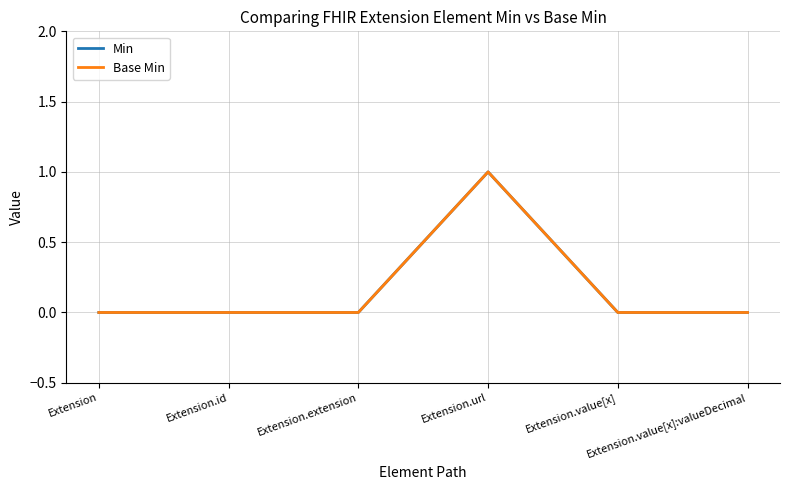

True or false: Min has more than 2 interior local peaks.

False